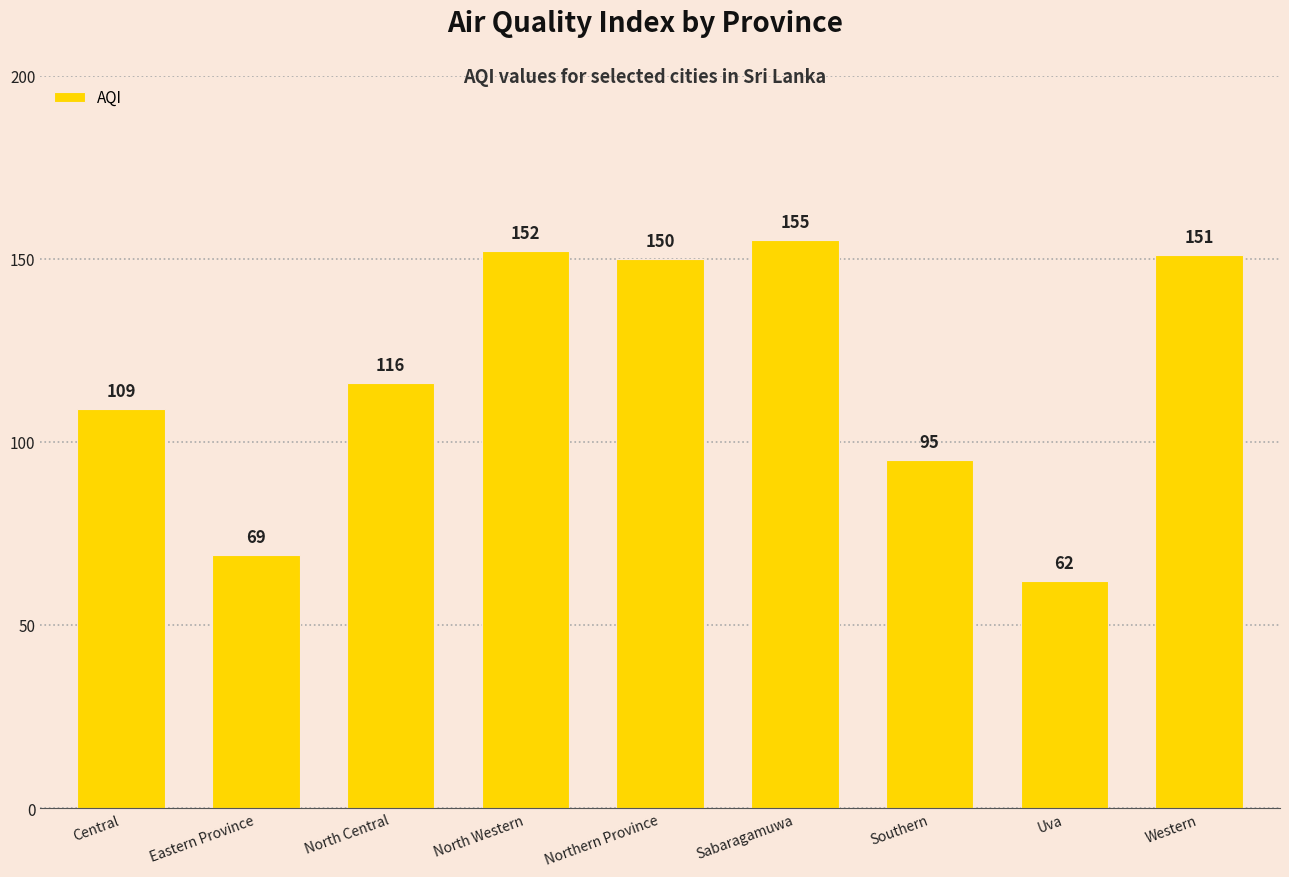

Which category has the highest value across all series?

Sabaragamuwa